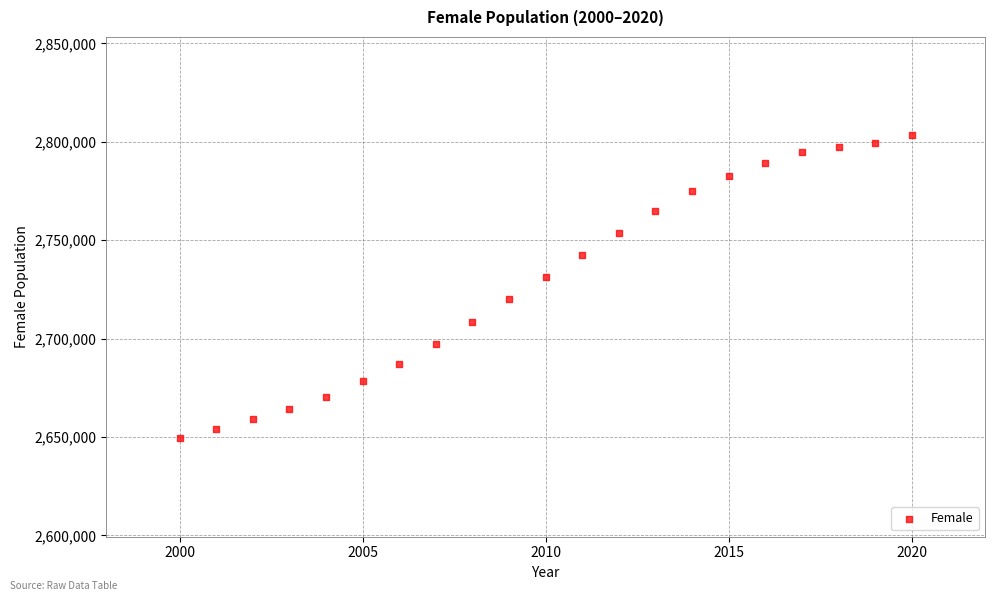

What is the range of X values (max minus min)?

20